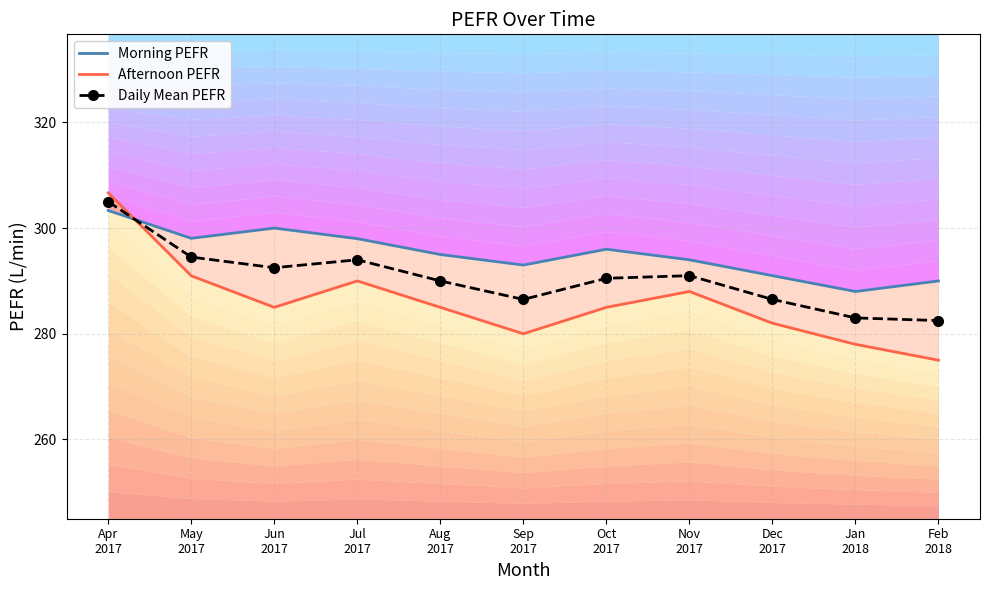

Where do Morning PEFR and Afternoon PEFR first cross each other?

Apr
2017 and May
2017